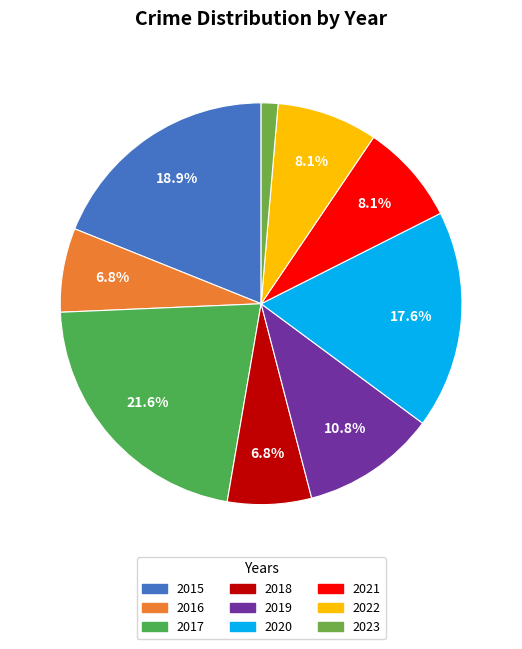

To the nearest percent, what is the combined percentage of 2022 and 2018?

15%